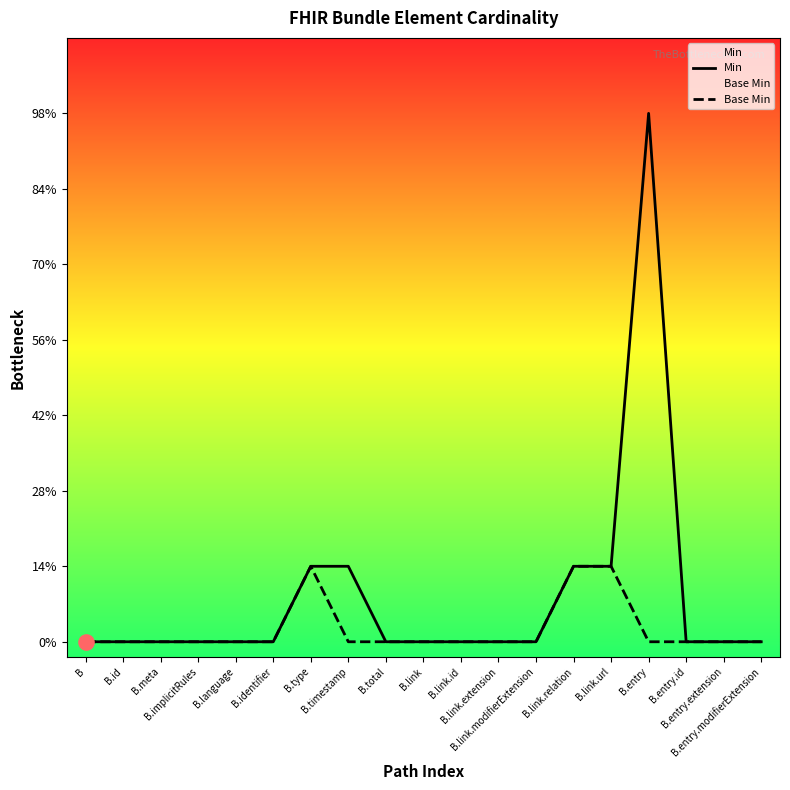

Which series reaches the maximum Y coordinate?

Min